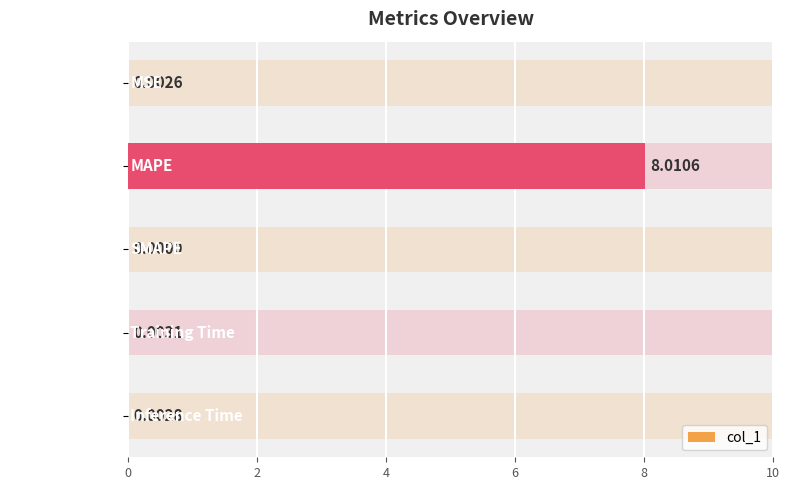

Reading right to left, transcribe all the data shown in this chart.

8=0.0	6=0.0	4=0.0	2=8.0	0=0.0